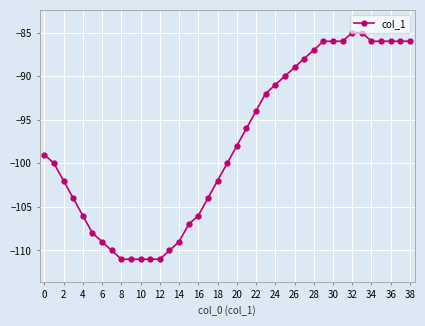

What is the average value?

-98